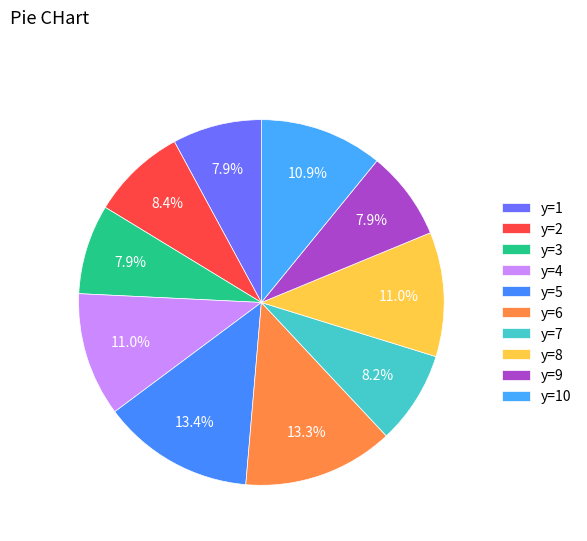

The y=2 slice represents 46% of the pie. True or false?

False